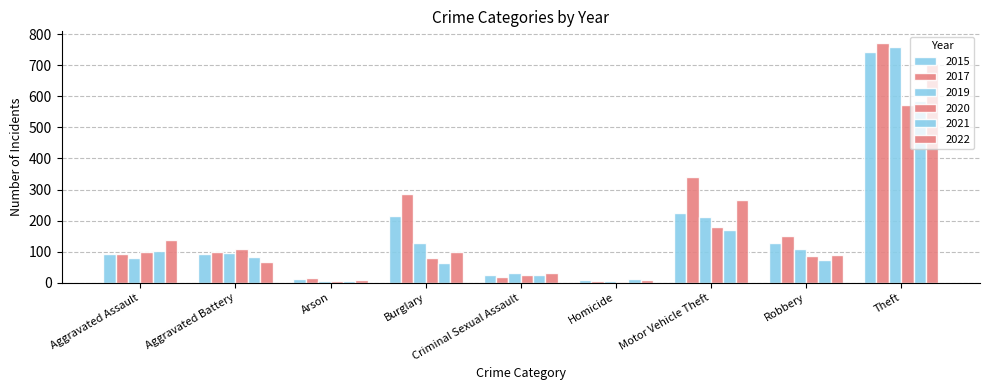

Are the bars horizontal?

No